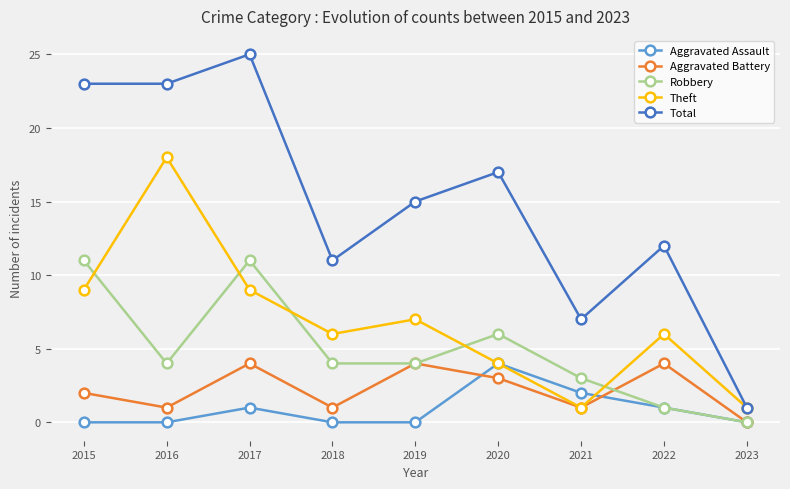

What is the difference between the second highest and second lowest values in the Theft series?

8